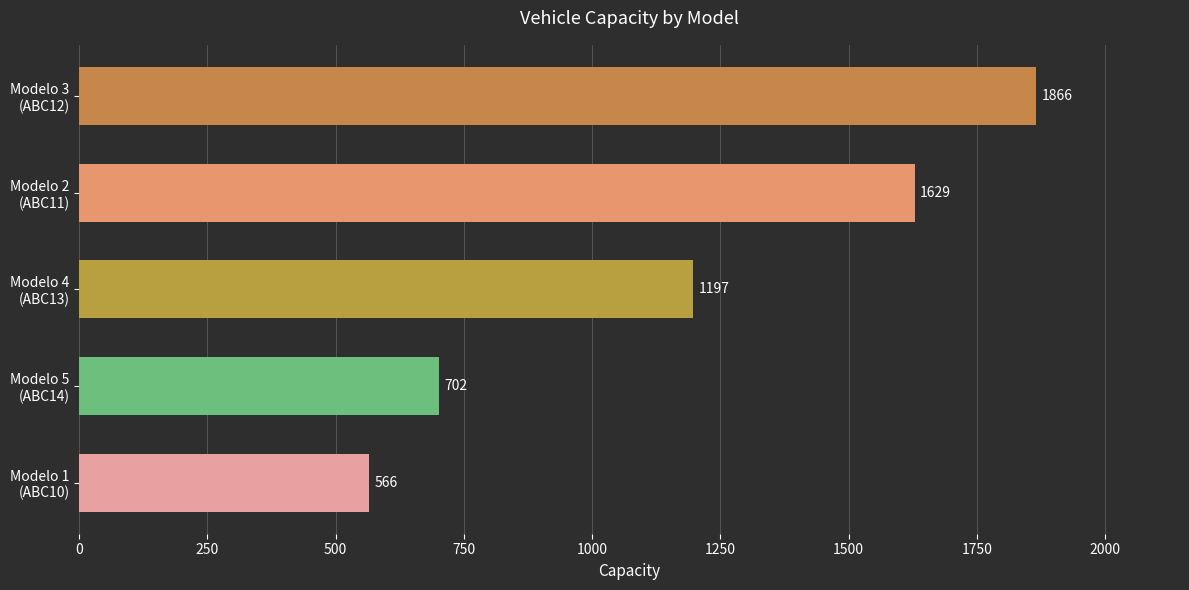

What is the smallest value displayed?

566